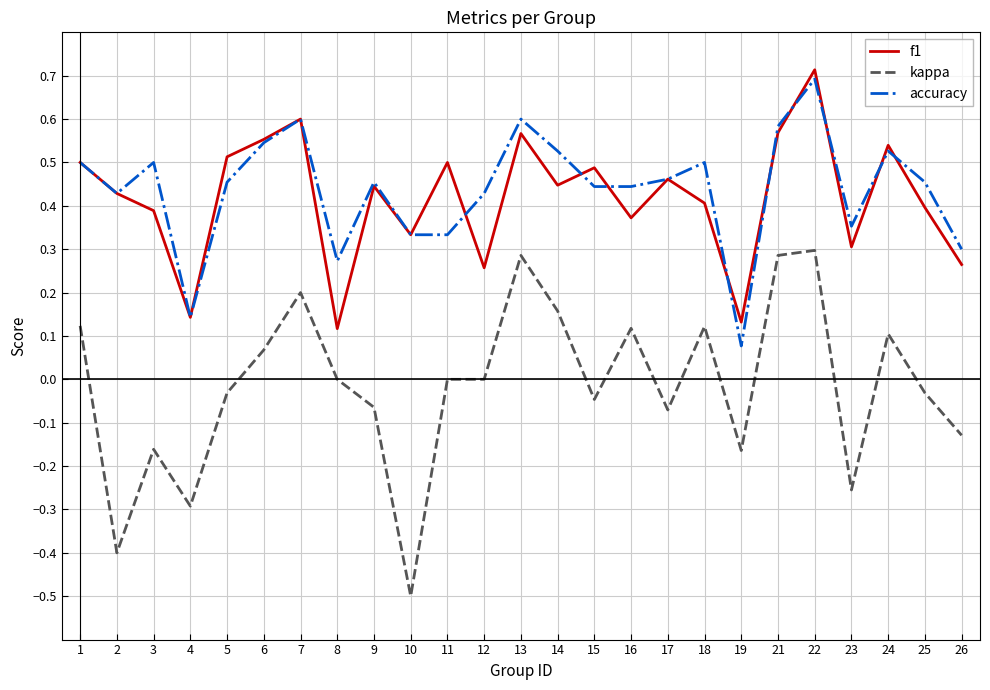

In f1, how many points are higher than both neighbors (excluding endpoints)?

8